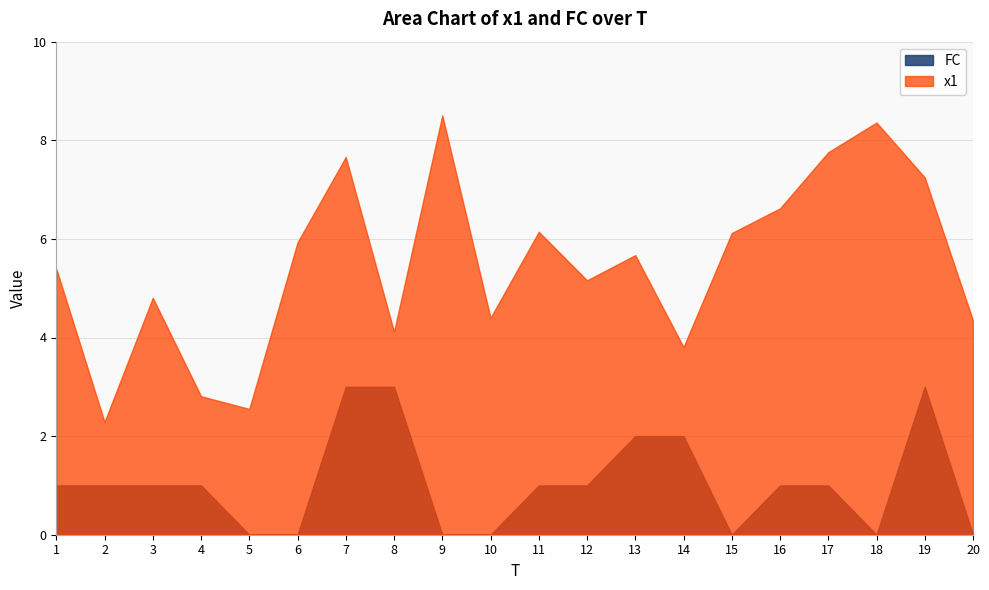

Reading left to right, extract all data points from this chart.

x1: 1=5.4	2=2.3	3=4.8	4=2.8	5=2.6	6=5.9	7=7.7	8=4.1	9=8.5	10=4.4	11=6.1	12=5.2	13=5.7	14=3.8	15=6.1	16=6.6	17=7.8	18=8.4	19=7.2	20=4.3
FC: 1=1.0	2=1.0	3=1.0	4=1.0	5=0.0	6=0.0	7=3.0	8=3.0	9=0.0	10=0.0	11=1.0	12=1.0	13=2.0	14=2.0	15=0.0	16=1.0	17=1.0	18=0.0	19=3.0	20=0.0